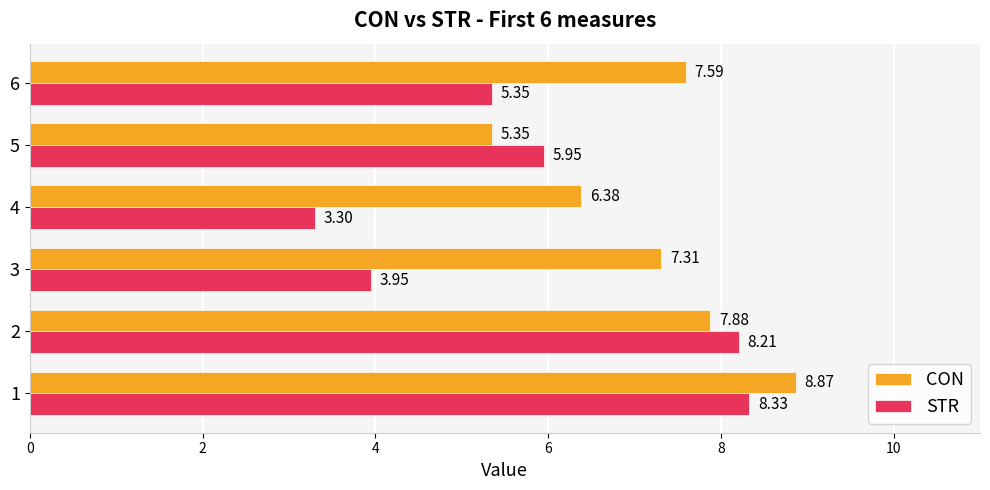

What is the spread (max minus min) of values at 2?

0.3